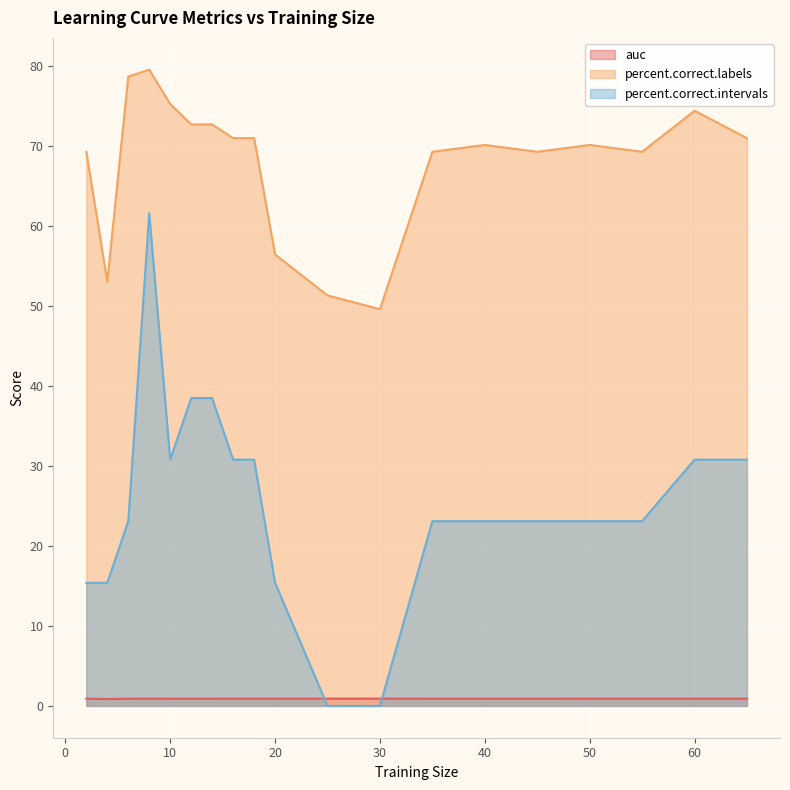

How many lines are shown in the chart?

3